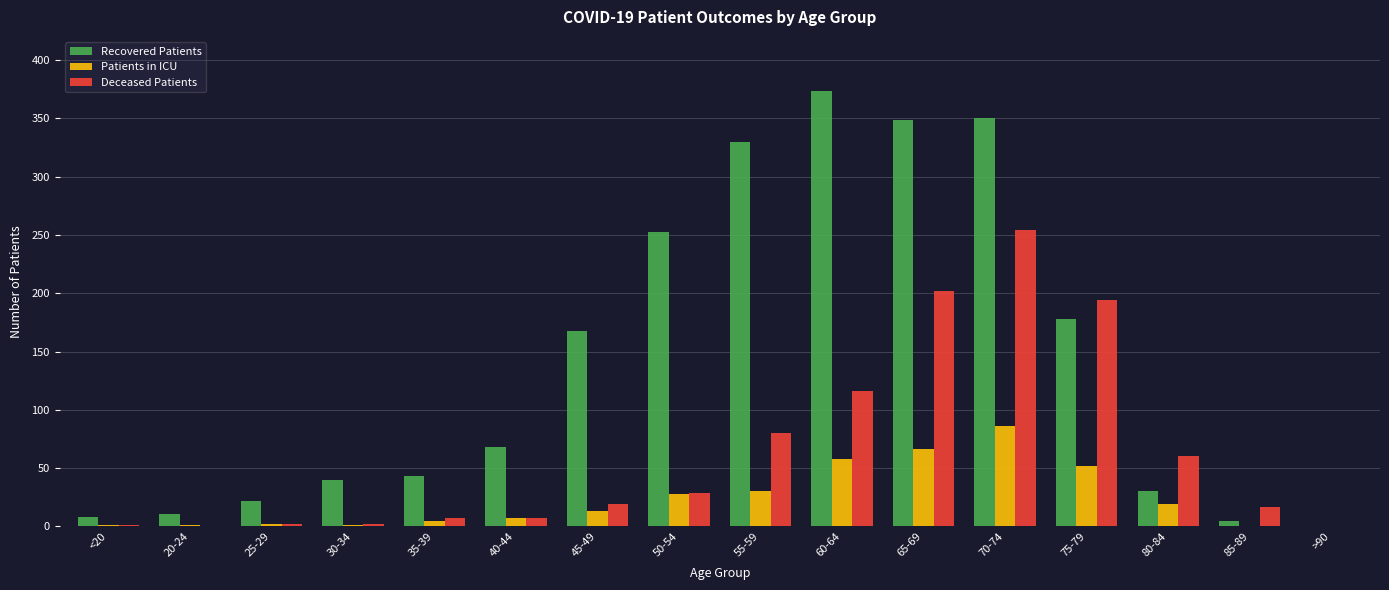

At which category does the chart reach its peak across all series?

60-64